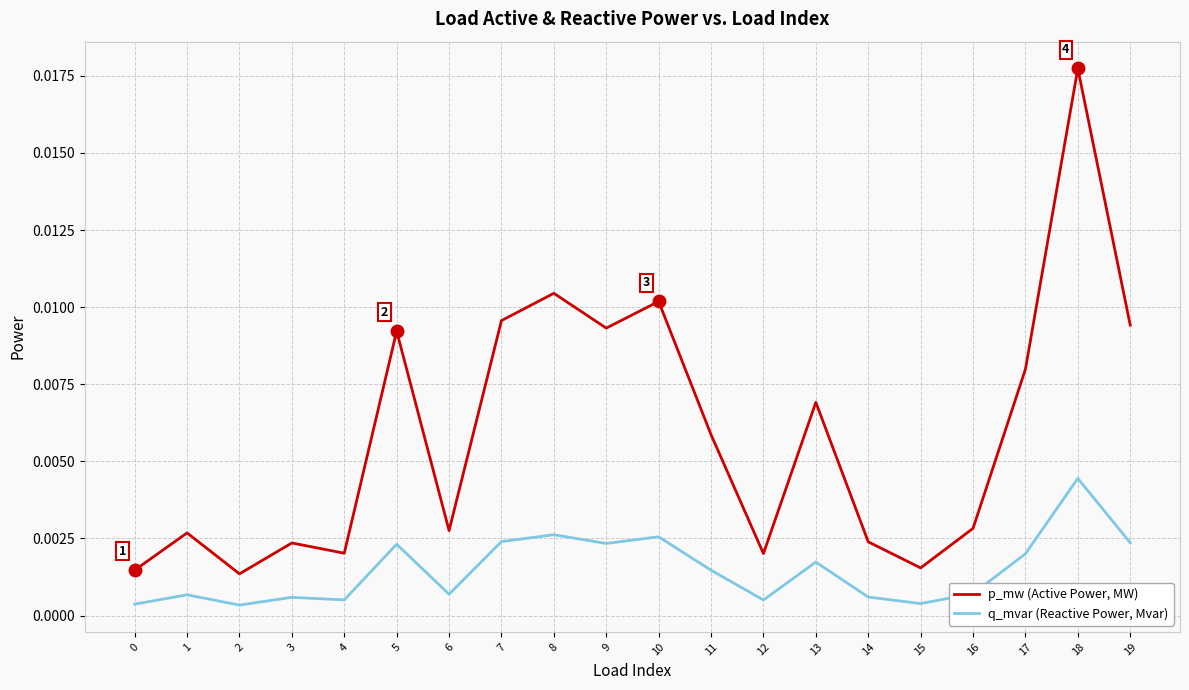

What are all the series names shown in the legend?

p_mw (Active Power, MW), q_mvar (Reactive Power, Mvar)